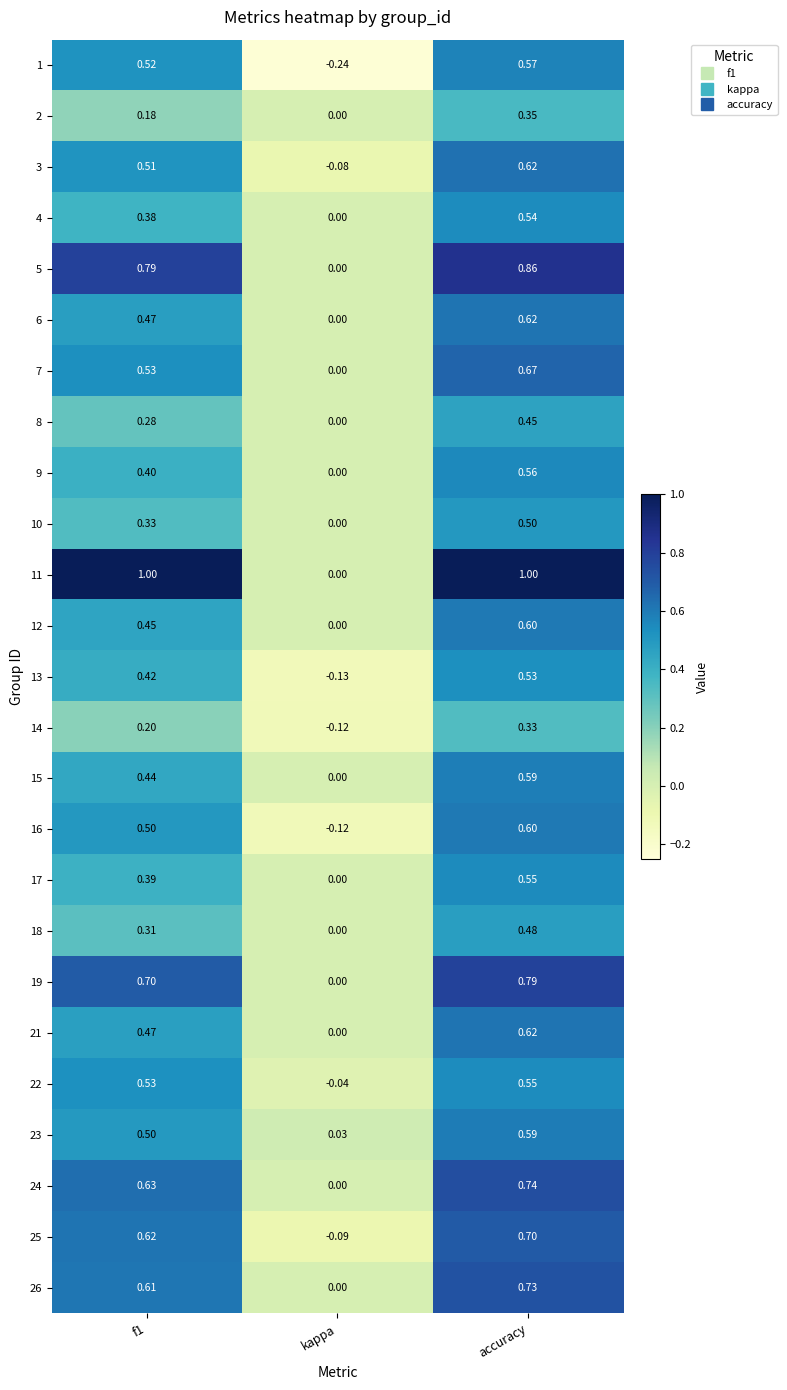

At which category does the chart reach its minimum across all series?

kappa